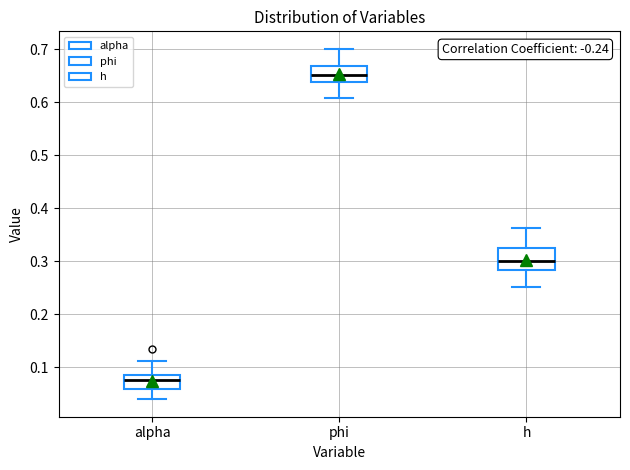

Reading left to right, read every box against the y-axis: the position of its median line, the range the box covers, and the ends of its whiskers. The values are not printed on the chart, so give them approximately, as read against the axis.

alpha: median 0.08, box 0.06 to 0.09, whiskers 0.04 to 0.11
phi: median 0.65, box 0.64 to 0.67, whiskers 0.61 to 0.70
h: median 0.30, box 0.28 to 0.32, whiskers 0.25 to 0.36